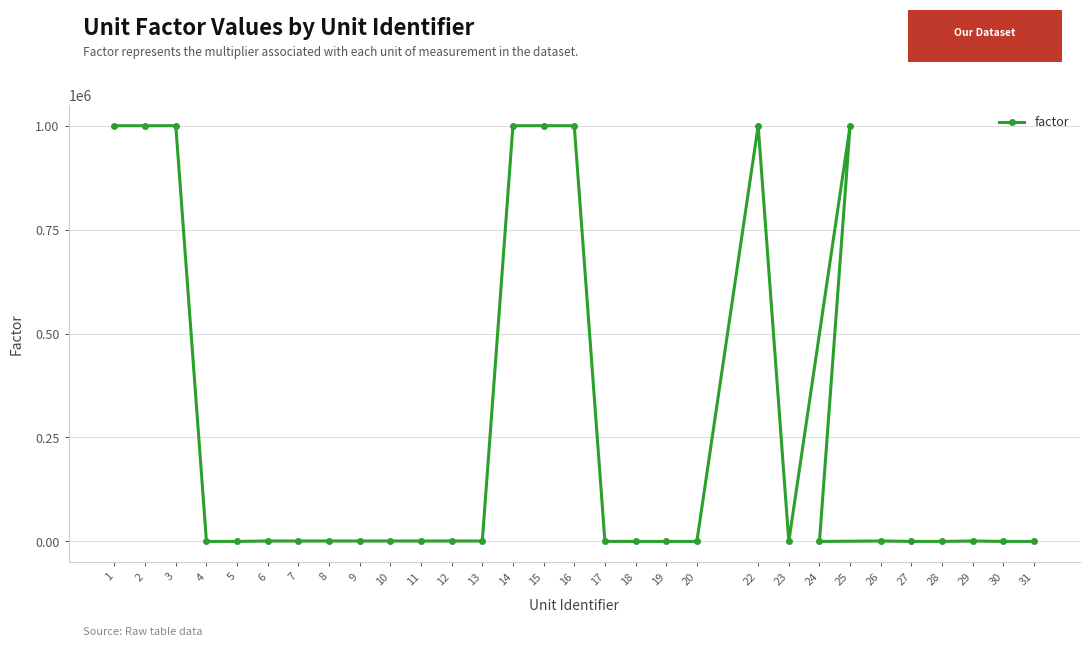

What is the sum of the values at 11 and 20?

1001